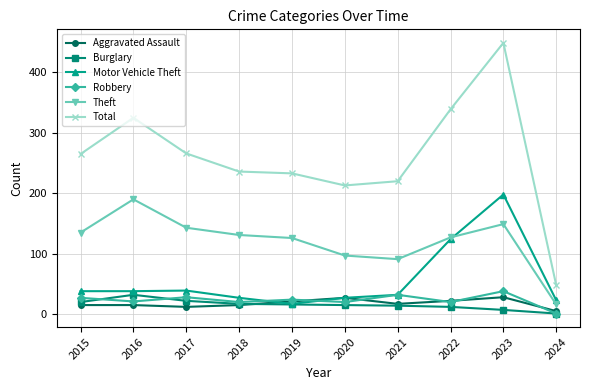

At which category is the sum across all series the highest?

2023